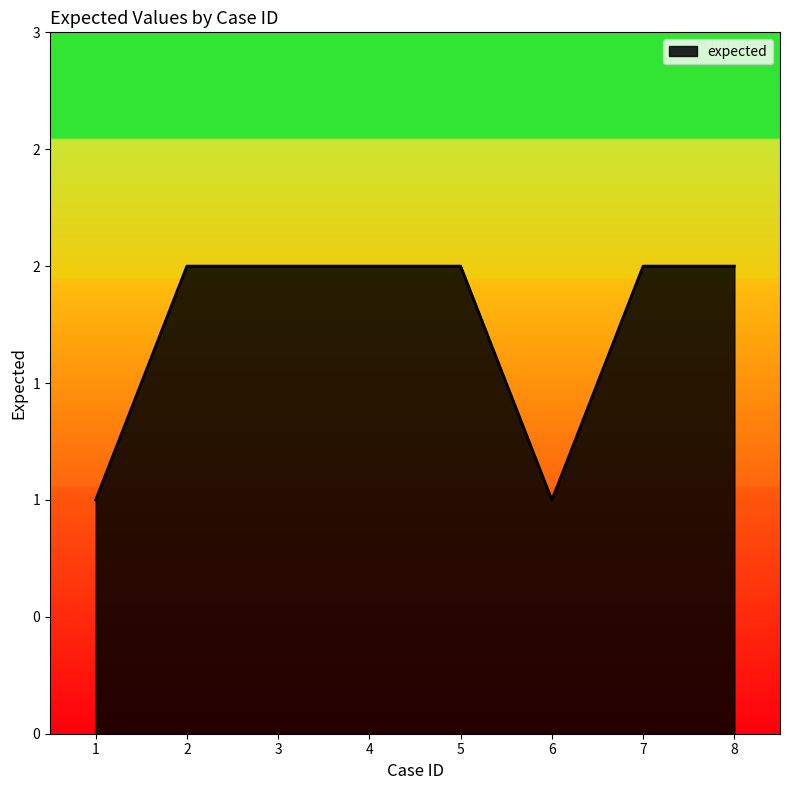

Which label corresponds to the largest value in the chart?

2